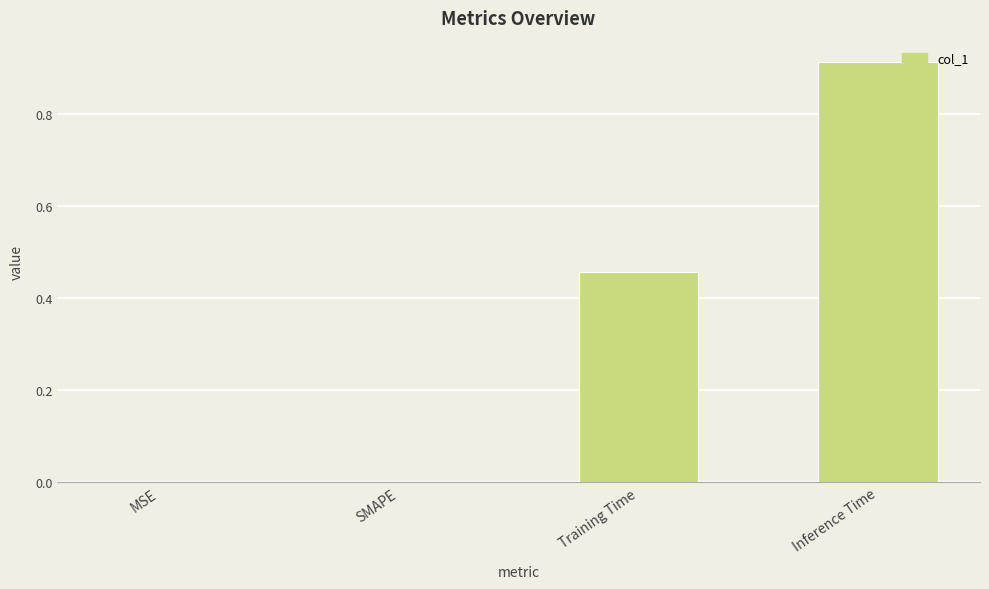

Does the chart contain stacked bars?

No